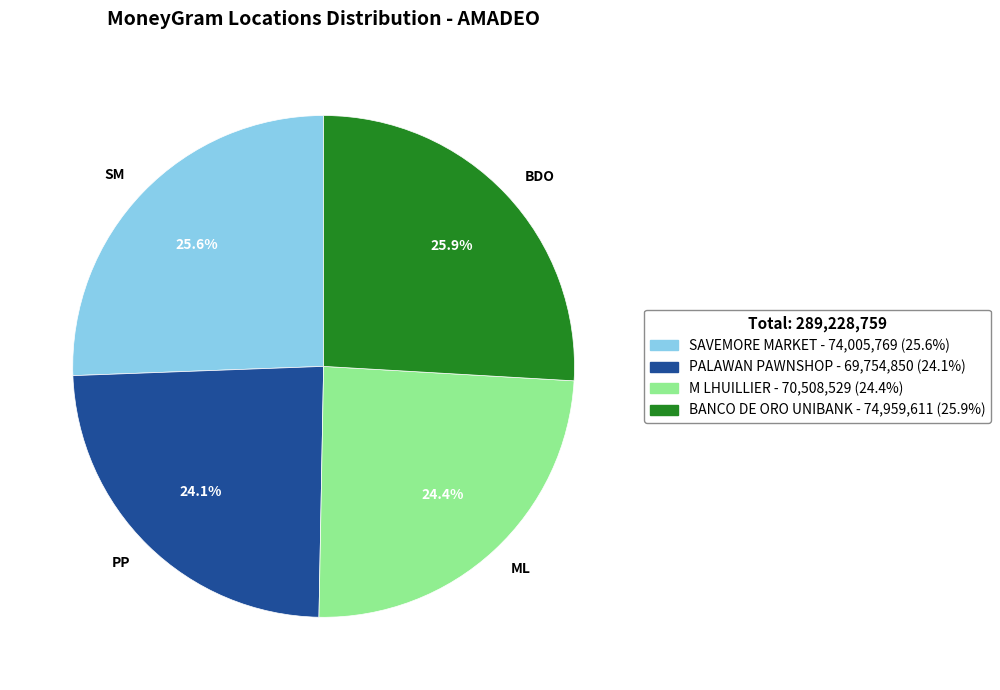

Does any single category account for the majority?

No